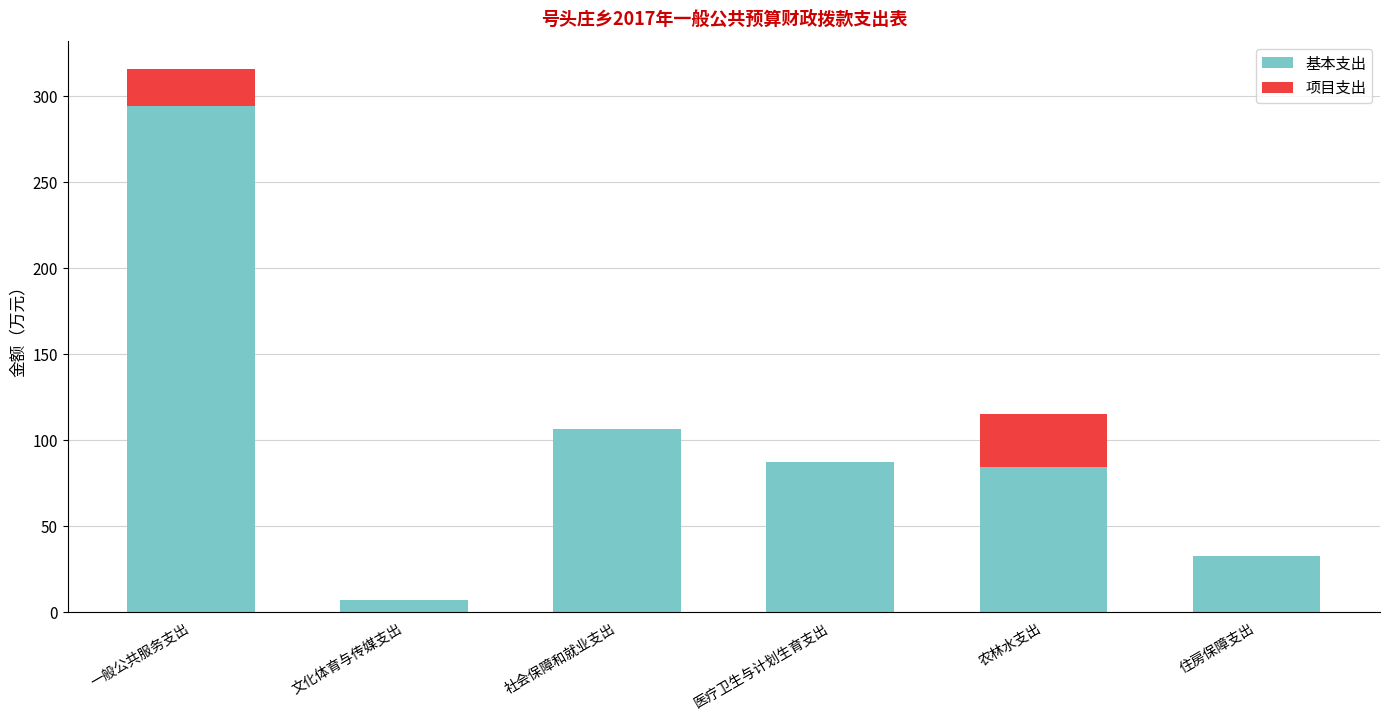

What is the highest value of the 基本支出 series?

293.9